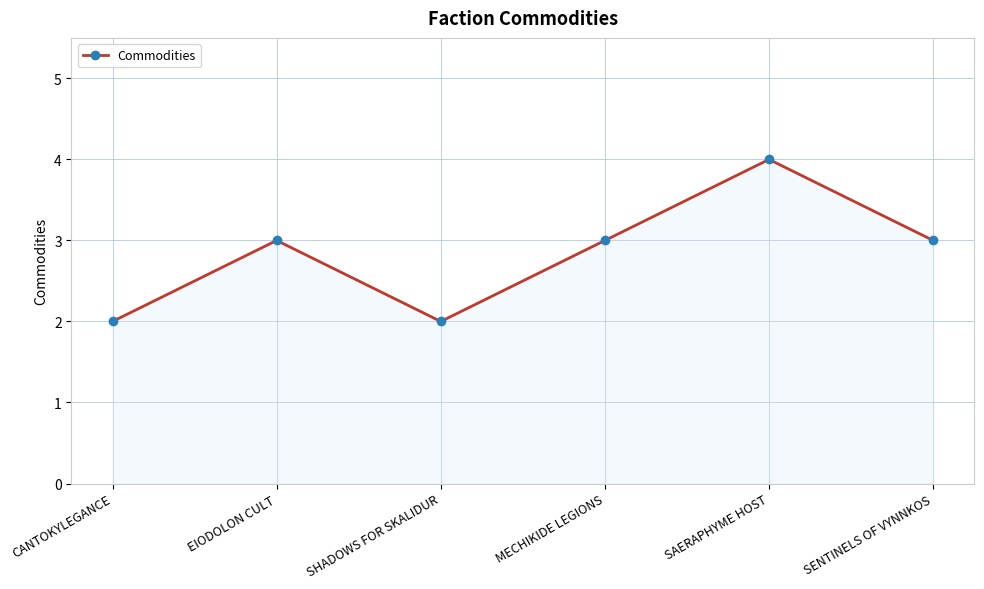

What is the change in value from SHADOWS FOR SKALIDUR to MECHIKIDE LEGIONS?

+1